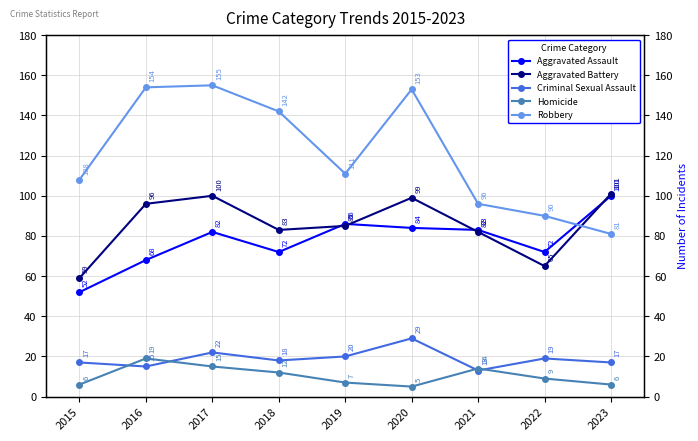

The Aggravated Assault series shows 86 at 2019. True or false?

True